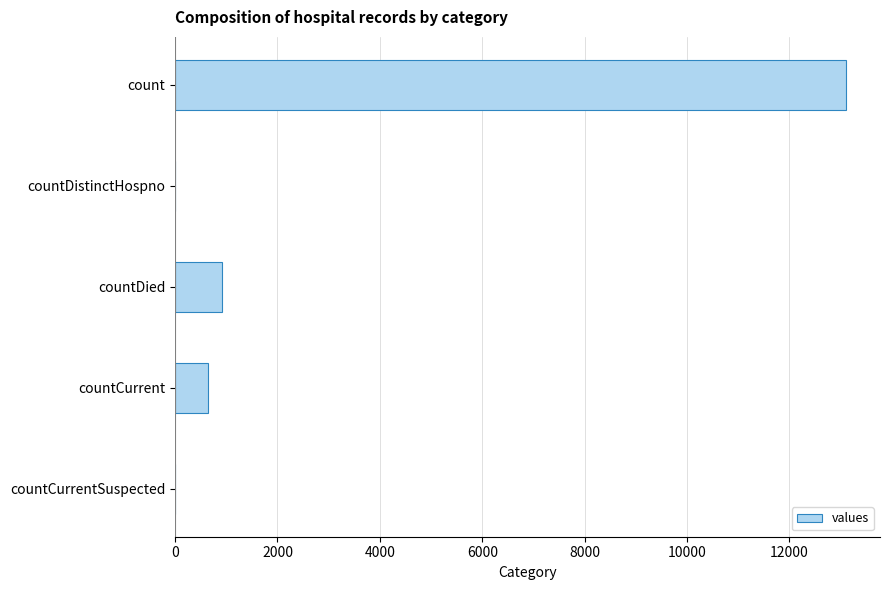

Are the bars horizontal?

Yes